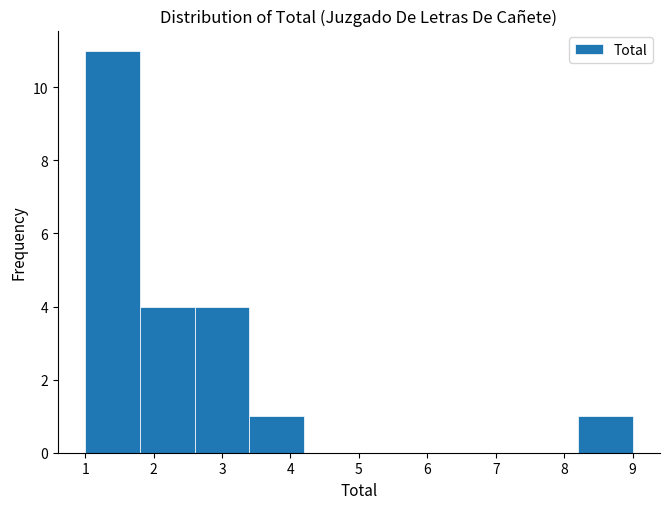

Reading left to right, transcribe this chart: for each bar, give the range it covers on the x-axis and its height. The values are not printed on the chart, so give them approximately, as read against the axis.

1.0 to 1.8: 11
1.8 to 2.6: 4
2.6 to 3.4: 4
3.4 to 4.2: 1
4.2 to 5.0: 0
5.0 to 5.8: 0
5.8 to 6.6: 0
6.6 to 7.4: 0
7.4 to 8.2: 0
8.2 to 9.0: 1